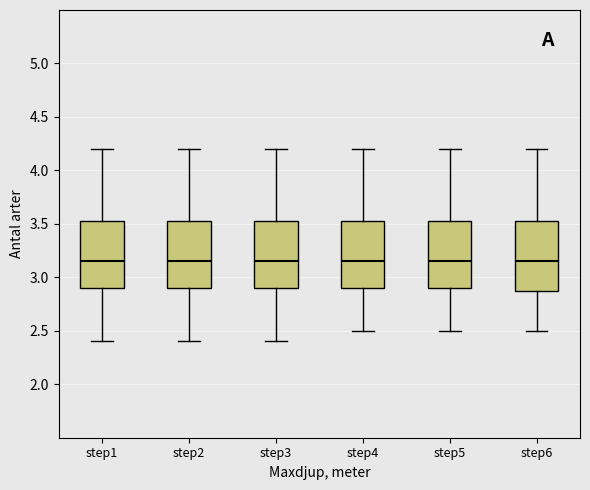

Reading left to right, transcribe this box plot: for each box, give where its median line is, the range the box spans, and where its two whiskers end, as read against the y-axis. The values are not printed on the chart, so give them approximately, as read against the axis.

step1: median 3.15, box 2.90 to 3.55, whiskers 2.40 to 4.20
step2: median 3.15, box 2.90 to 3.55, whiskers 2.40 to 4.20
step3: median 3.15, box 2.90 to 3.55, whiskers 2.40 to 4.20
step4: median 3.15, box 2.90 to 3.55, whiskers 2.50 to 4.20
step5: median 3.15, box 2.90 to 3.55, whiskers 2.50 to 4.20
step6: median 3.15, box 2.90 to 3.55, whiskers 2.50 to 4.20